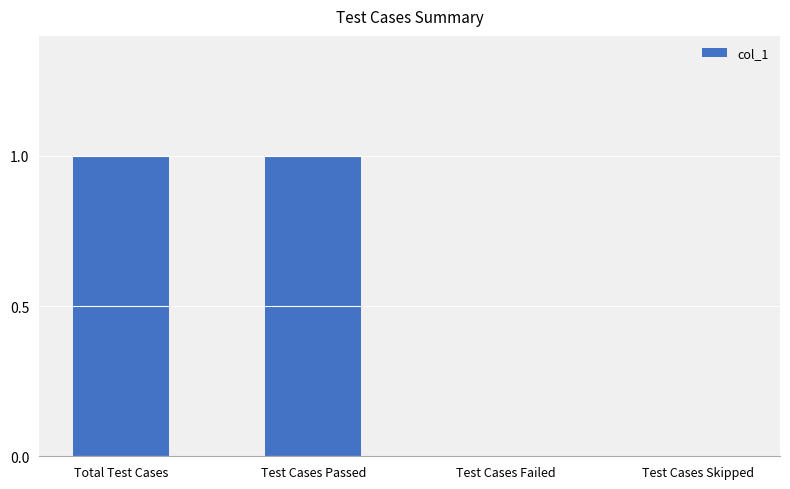

What is the sum of all values?

2